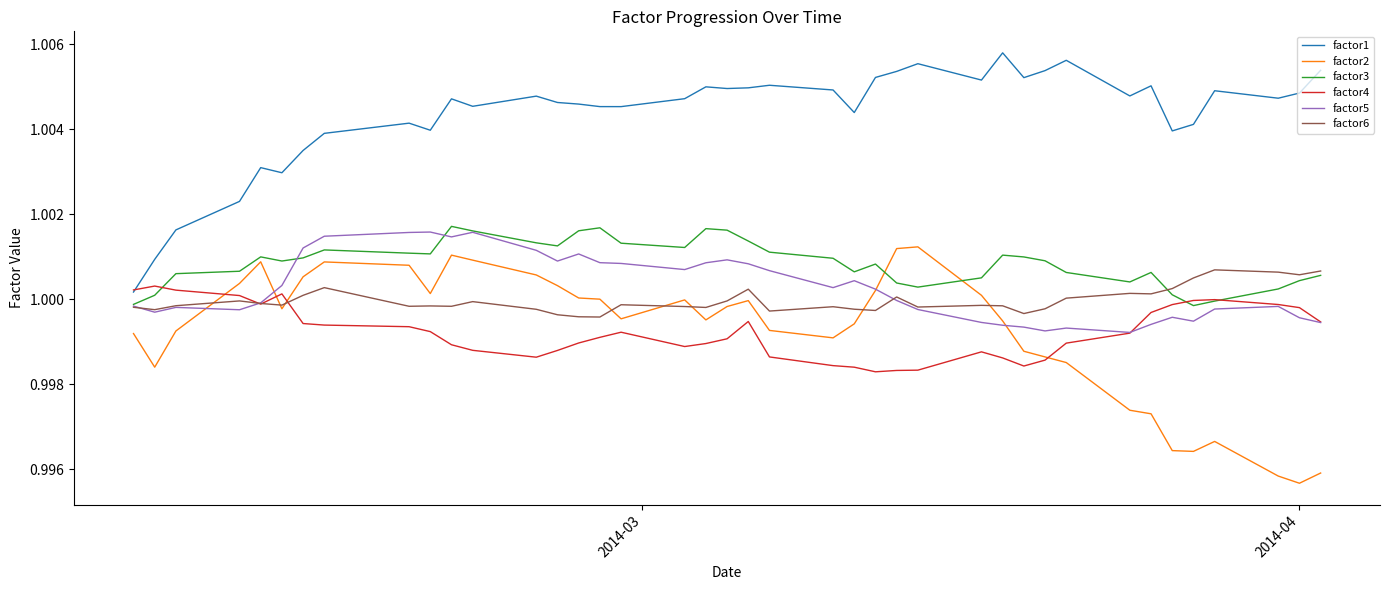

True or false: factor6 and factor1 intersect in this chart.

False